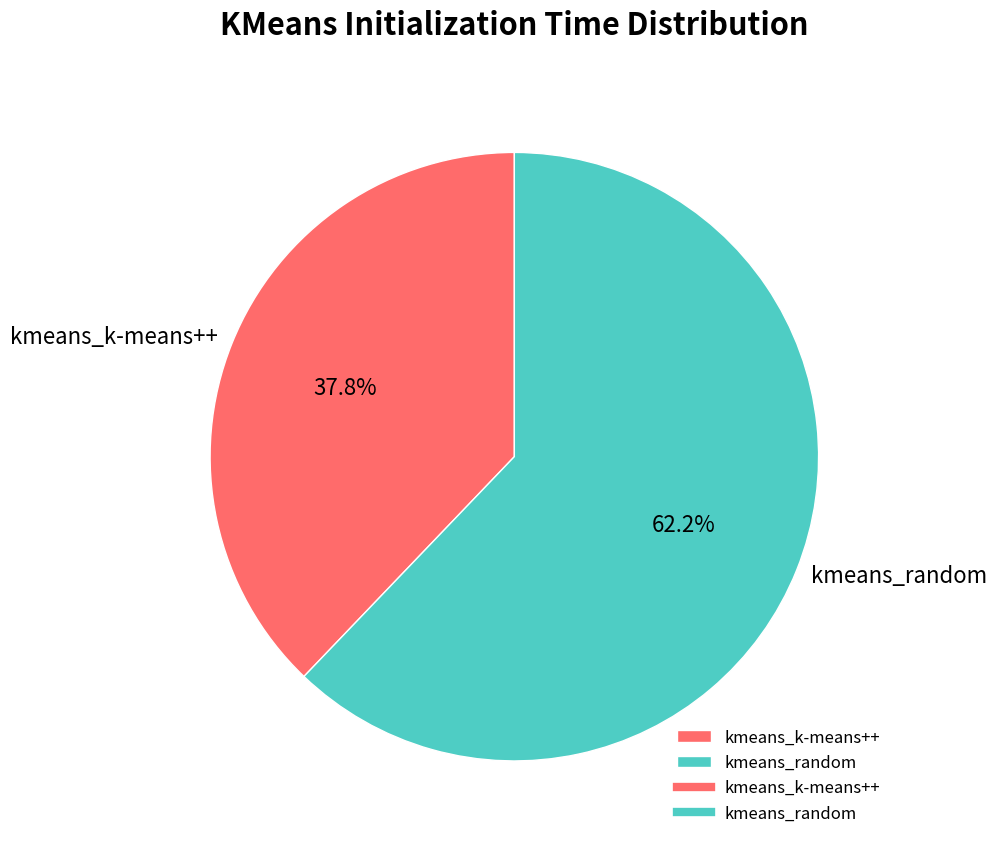

How many slices are in this pie chart?

2